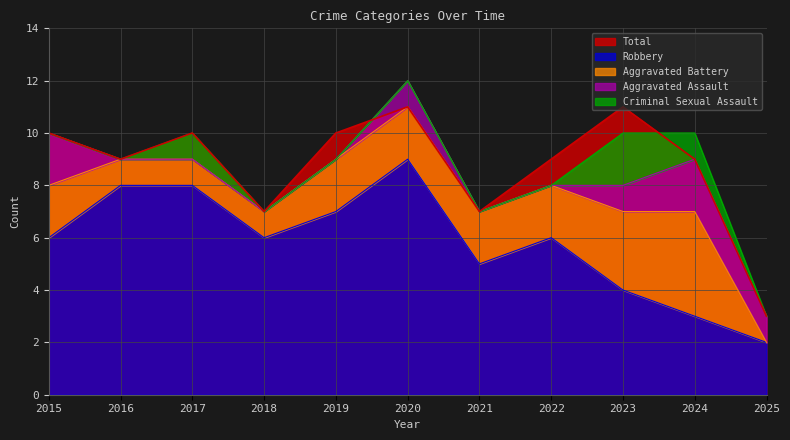

The value of Criminal Sexual Assault at 2024 is 1. True or false?

True